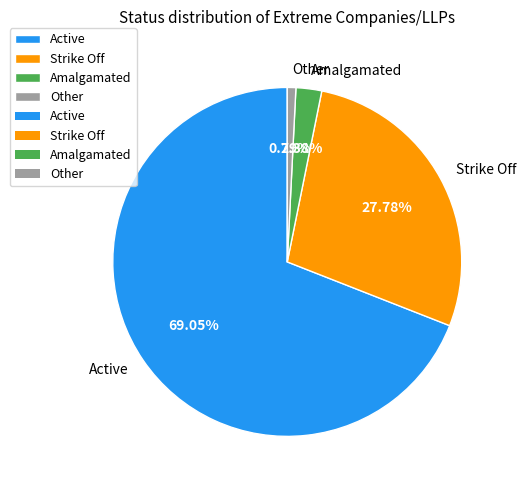

Approximately how many times larger is the value at Amalgamated compared to Other?

3.0